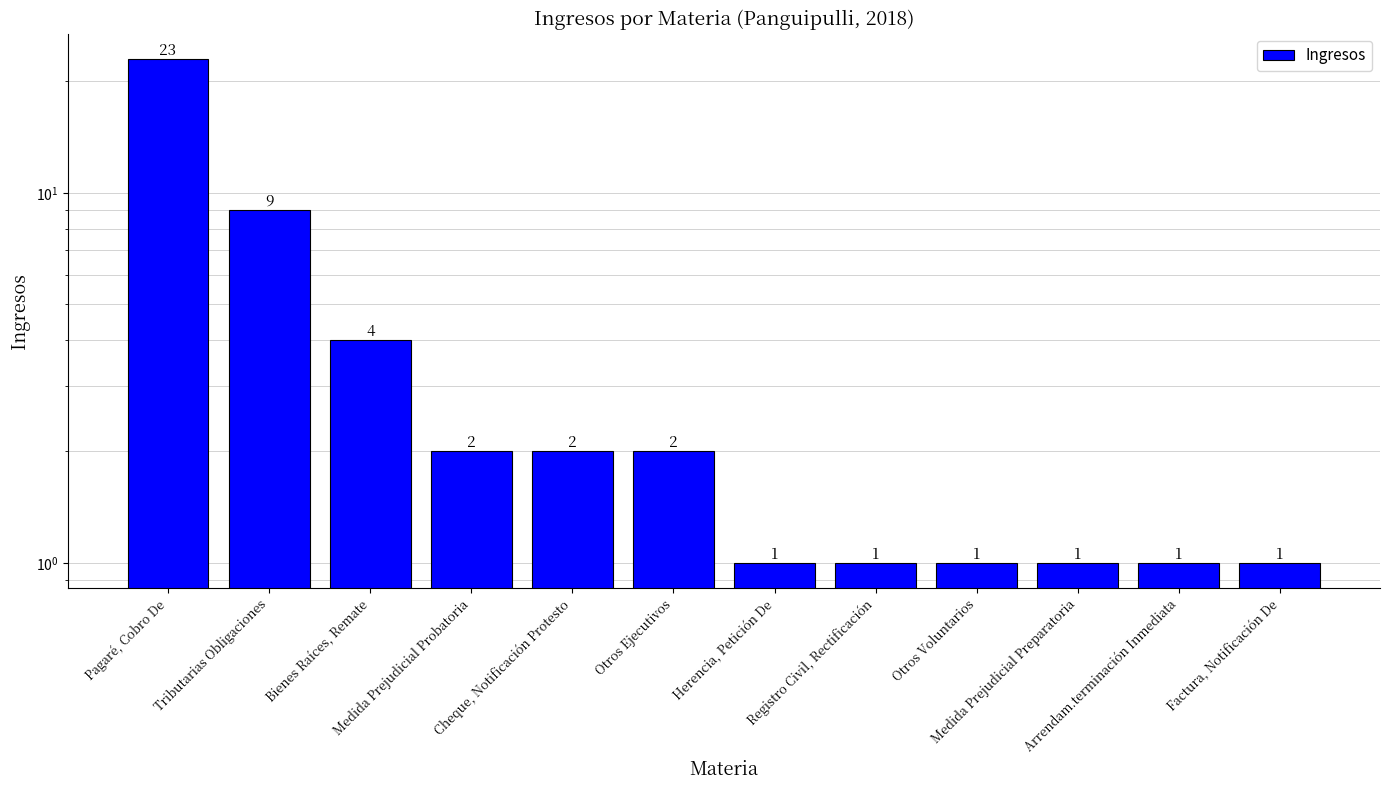

The value at Otros Voluntarios is 1. True or false?

True